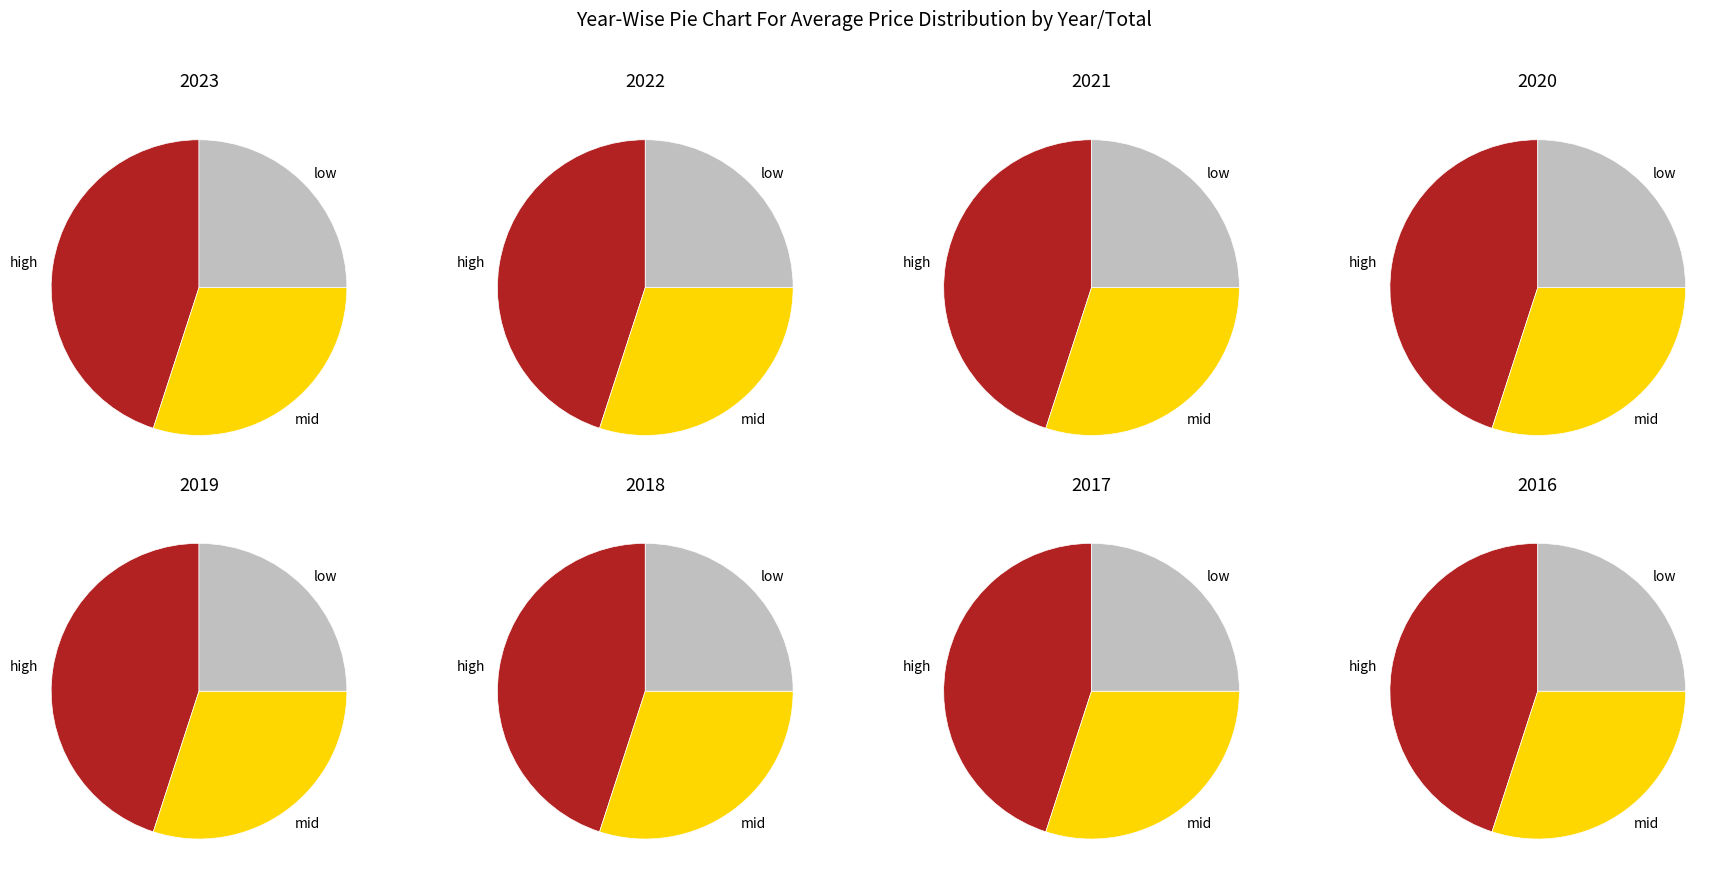

The 2018 slice represents 27% of the pie. True or false?

False